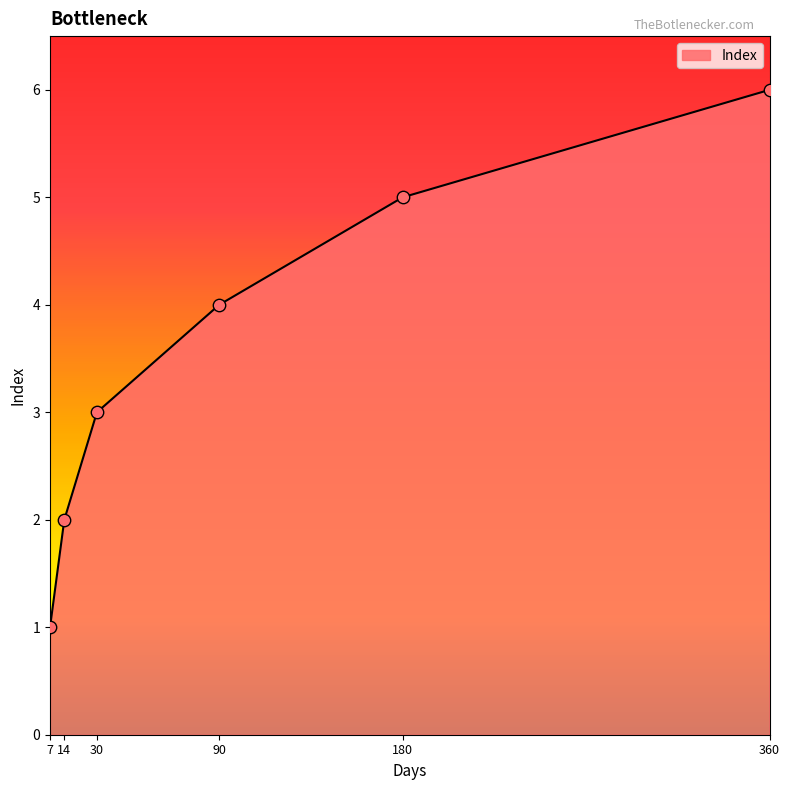

Approximately how many times larger is the value at 7 compared to 180?

0.2